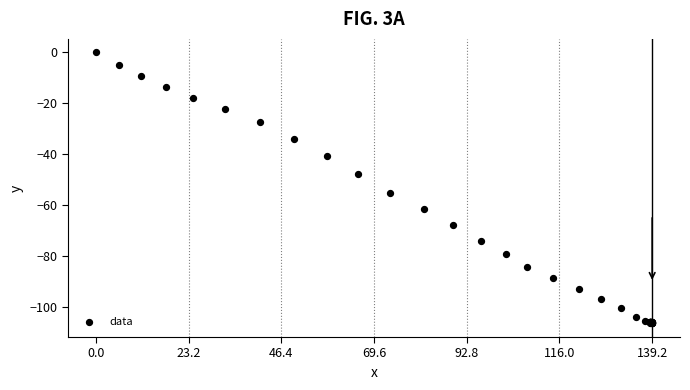

What Y value in the scatter plot is closest to -53?

-55.1